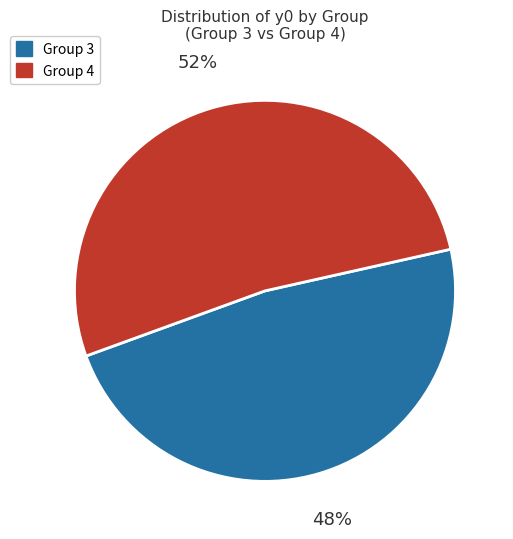

To the nearest percent, what is the average slice percentage?

50%